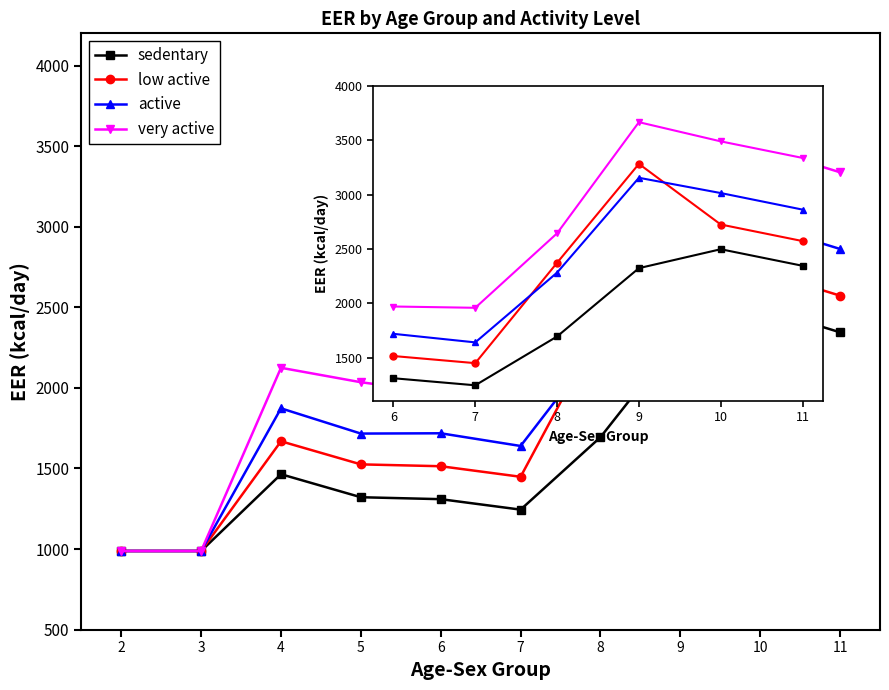

Does the chart have visible grid lines?

No